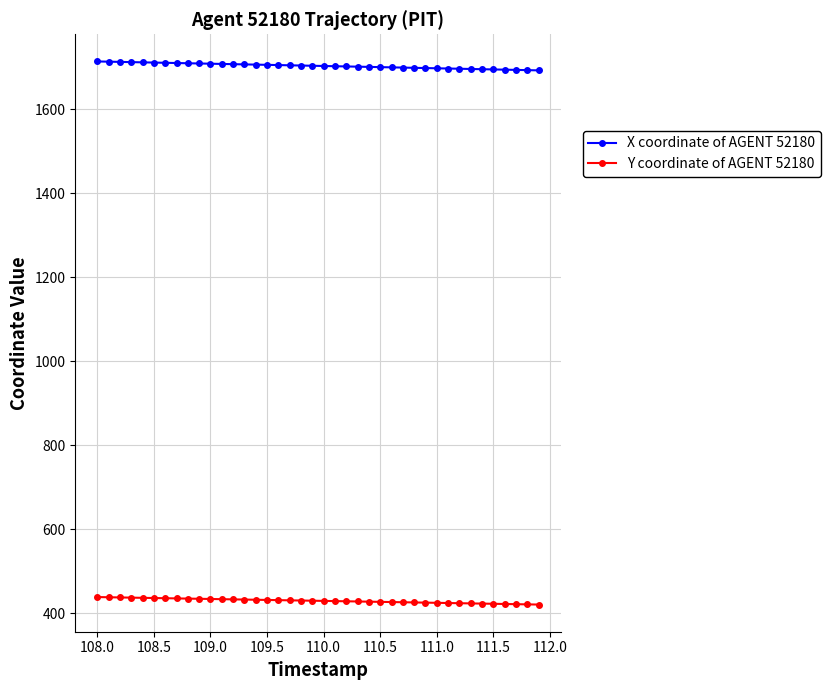

Which series has the widest spread of values?

X coordinate of AGENT 52180